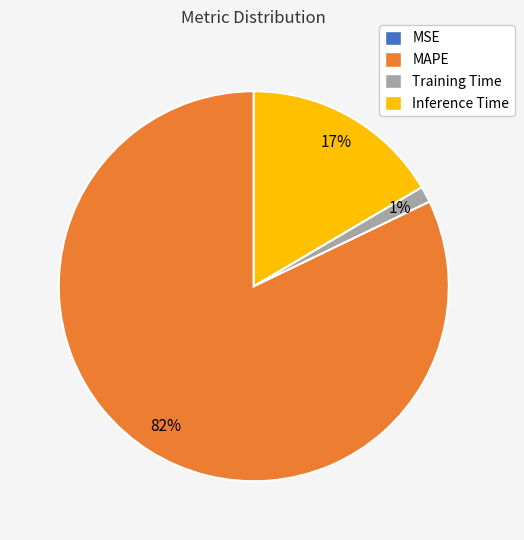

Is it true that MAPE is 94% of the pie?

False